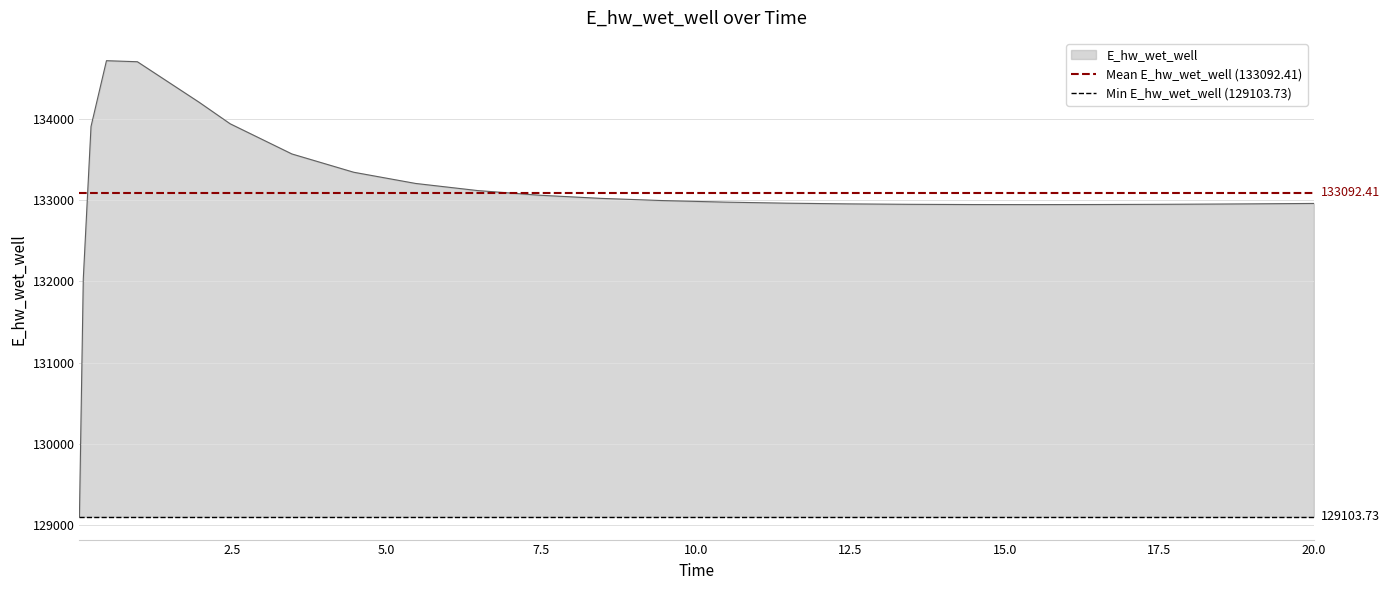

True or false: Min E_hw_wet_well (129103.73) has a value of 129103.7 at 2.5.

True